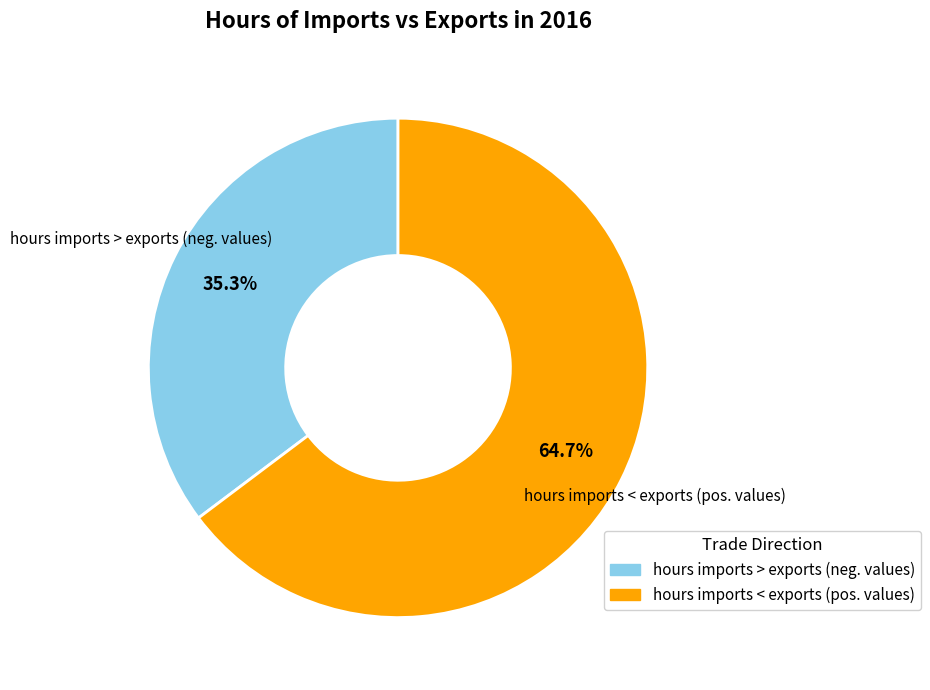

True or false: hours imports < exports (pos. values) accounts for 65% of the total.

True